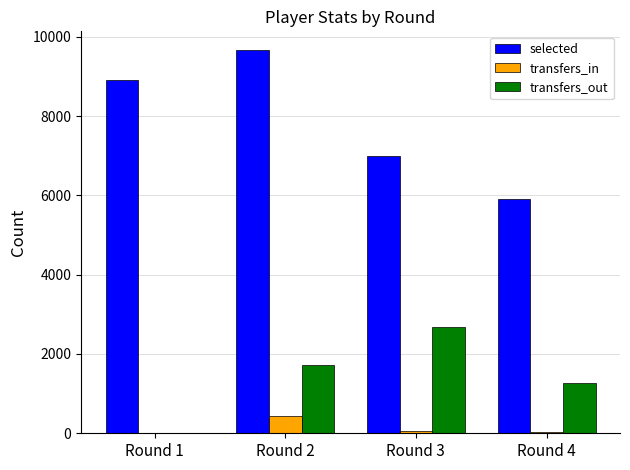

Which series changed the most between Round 2 and Round 3?

selected